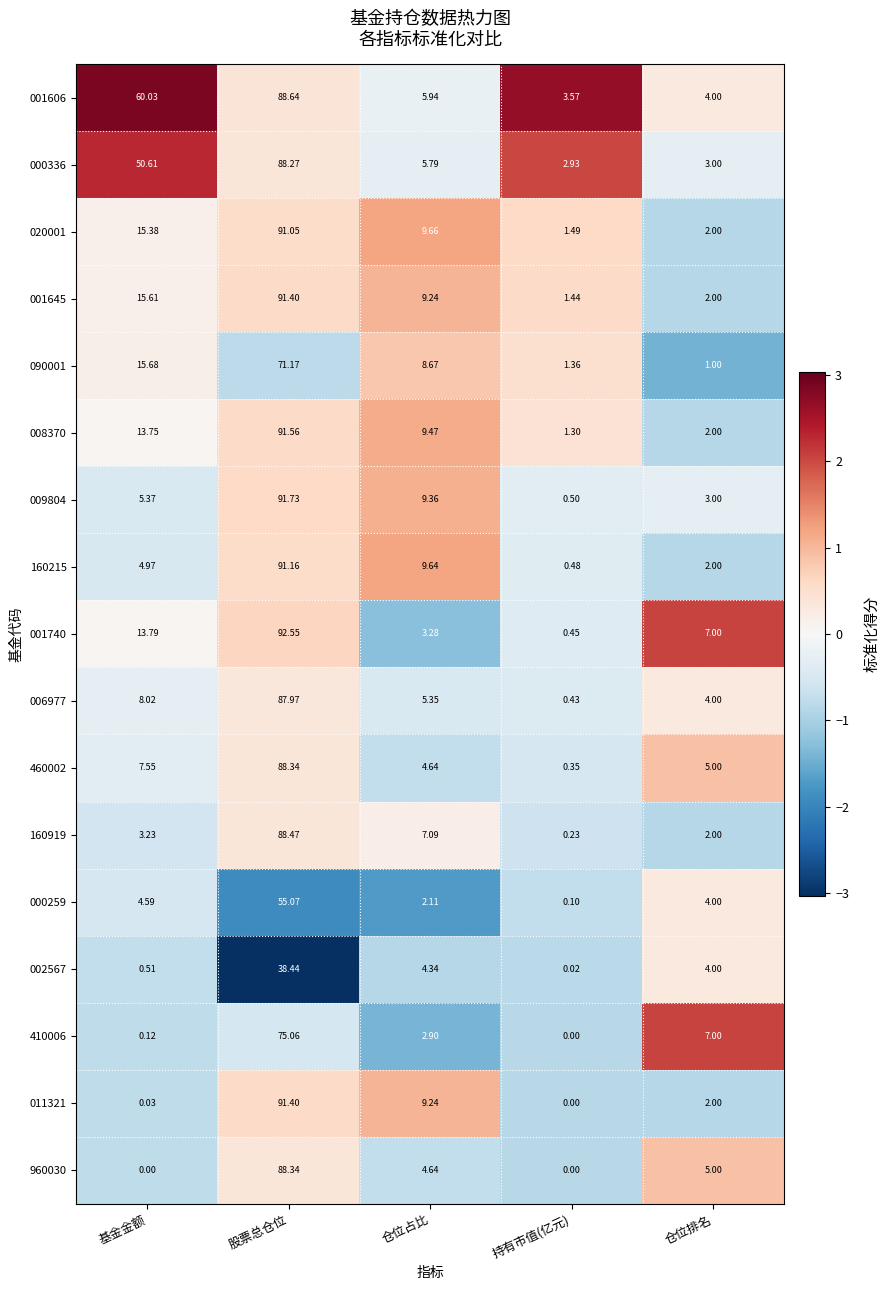

Count the number of data series in this chart.

17